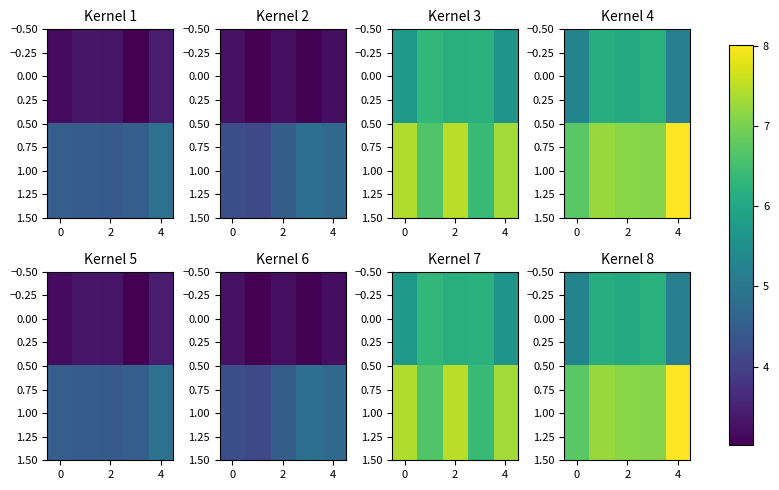

The 1.00 series shows 4.7 at 2. True or false?

False